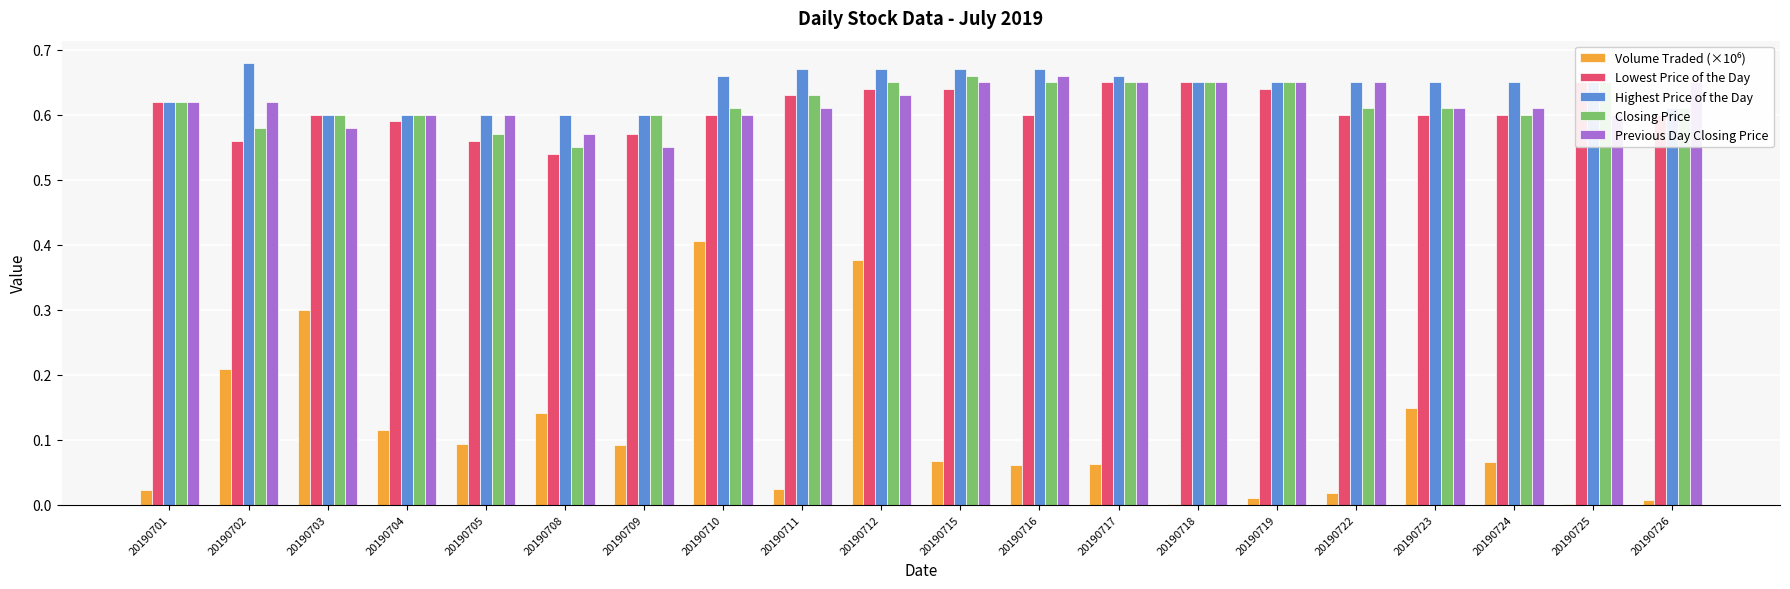

What is the total value across all series at 20190711?

2.6